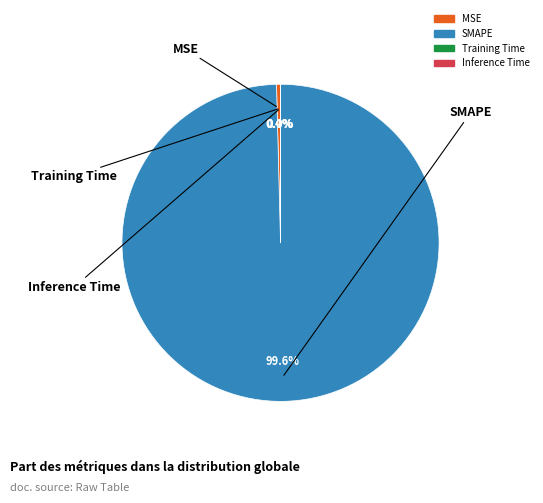

How many segments does this pie chart have?

4